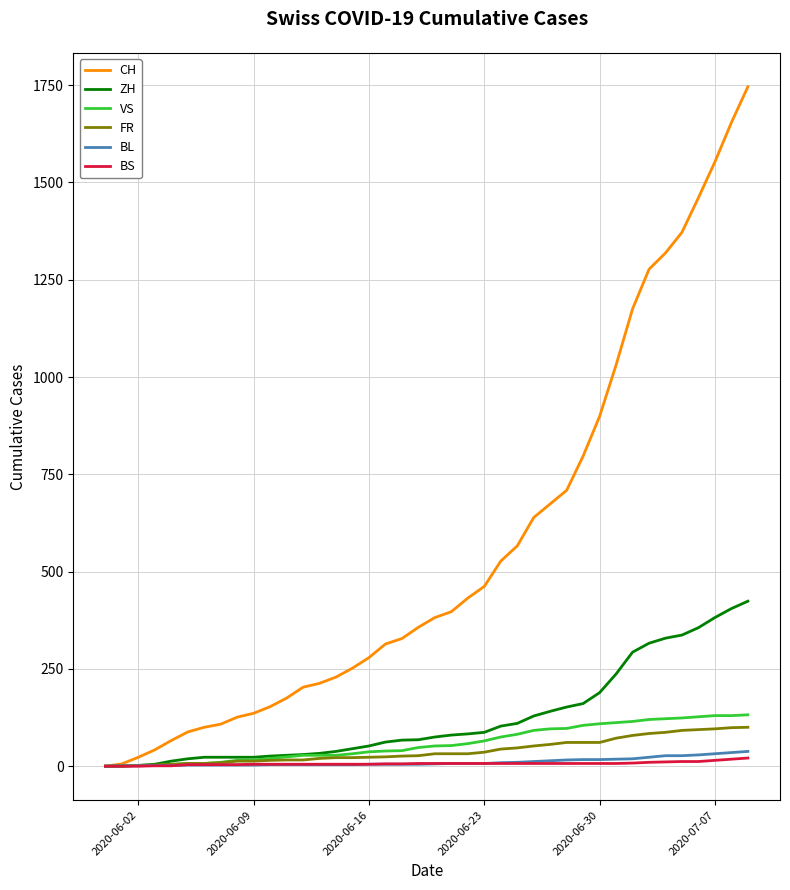

What is the maximum value for ZH?

424